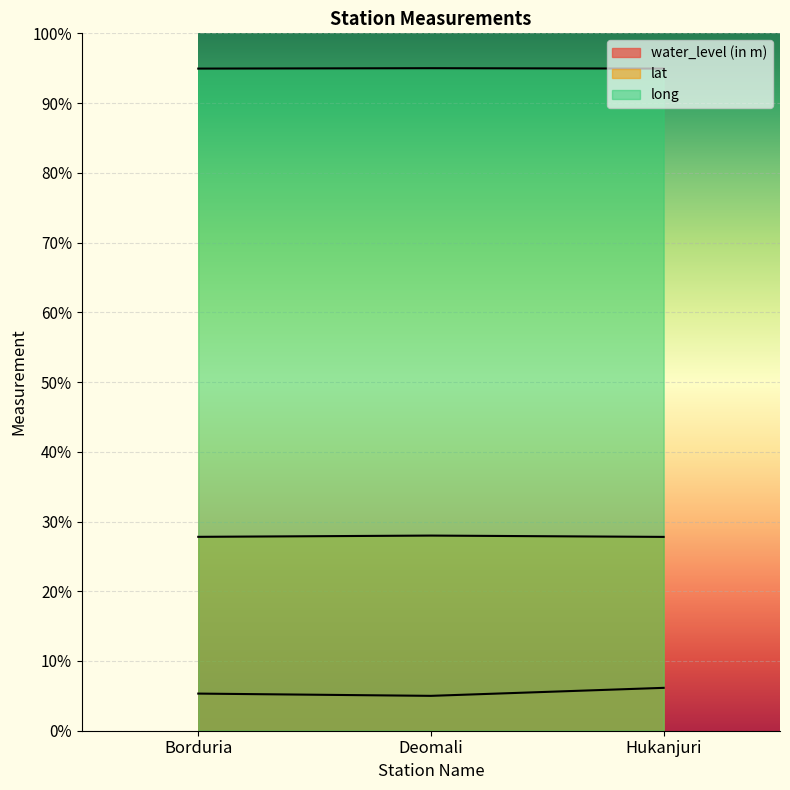

Reading left to right, what are all the values shown in this chart?

water_level (in m): 5.3	5.0	6.1
lat: 27.8	28.0	27.8
long: 94.9	95.0	94.9